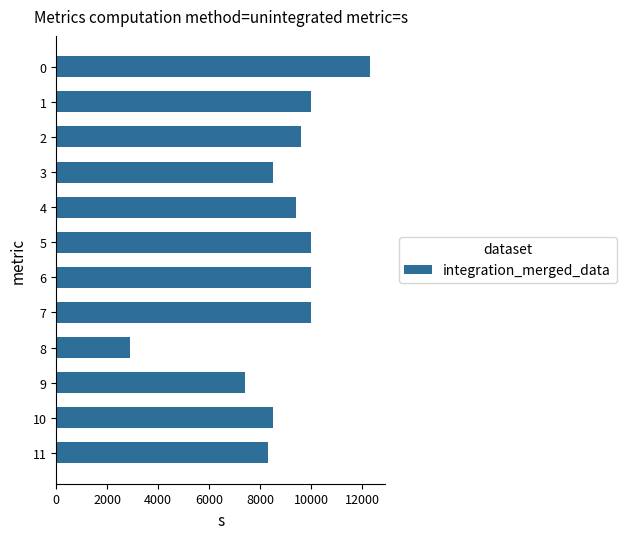

What value does the data have at 6, to the nearest 50?

10000